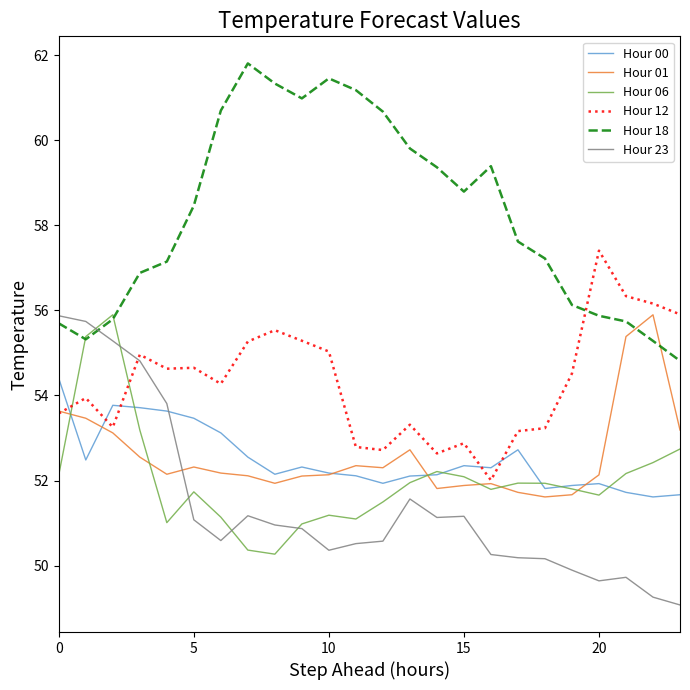

How many times do Hour 18 and Hour 01 cross each other?

2